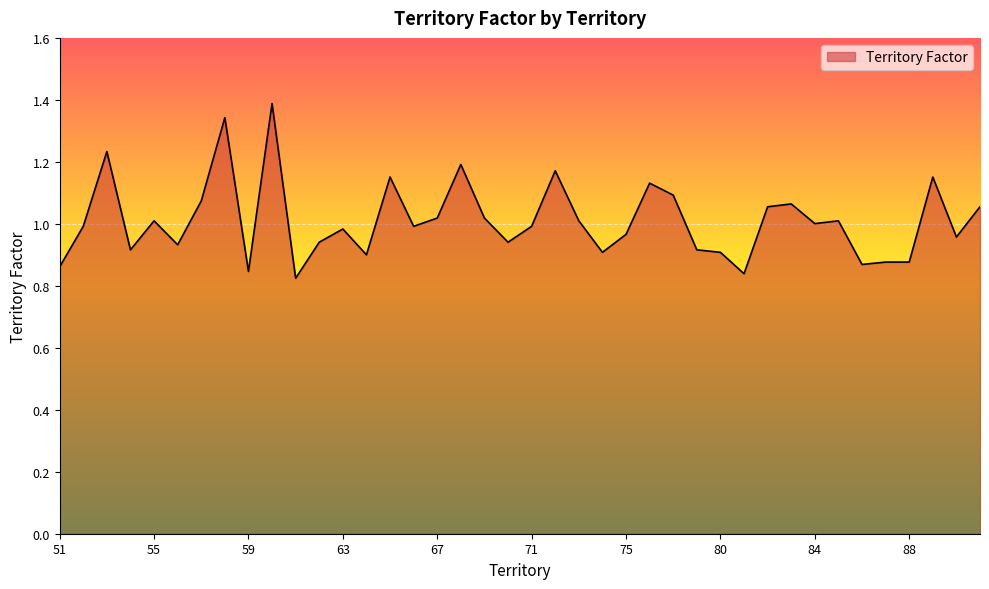

What is the greatest value displayed?

1.4